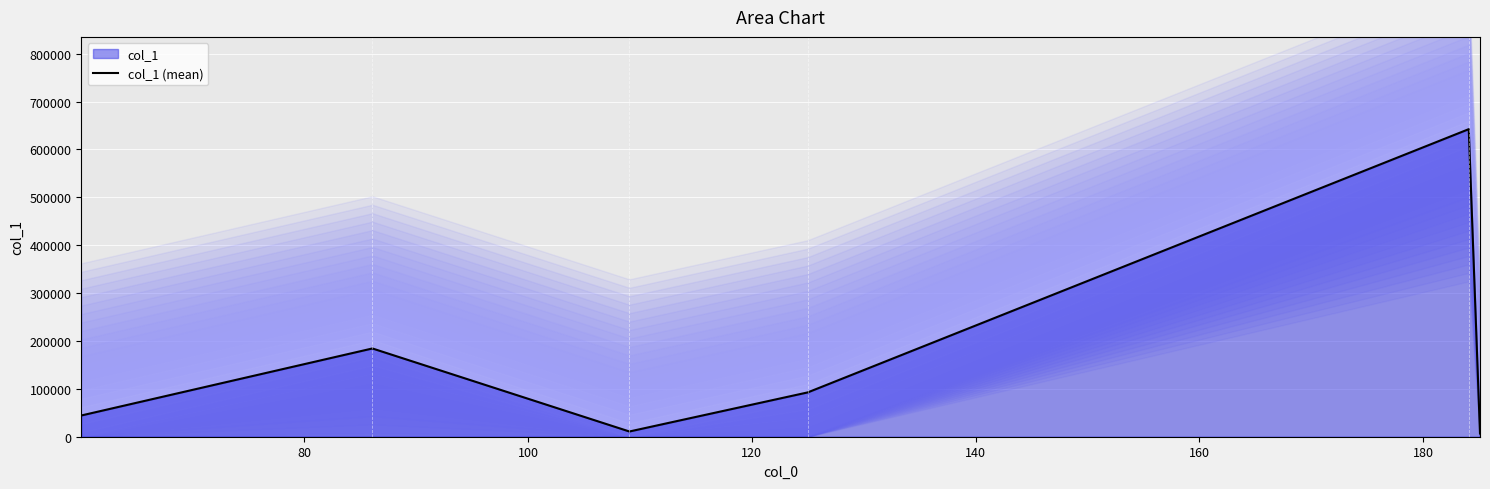

What is the change in value from 120 to 140?

+549734.4